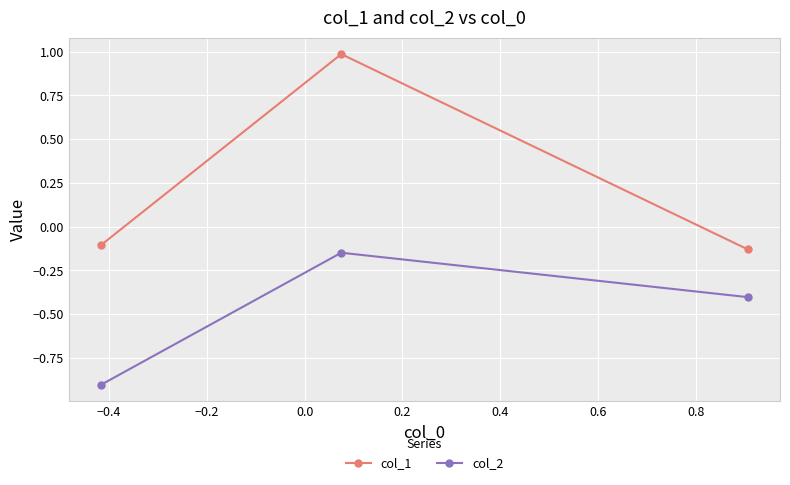

What are all the series names shown in the legend?

col_1, col_2